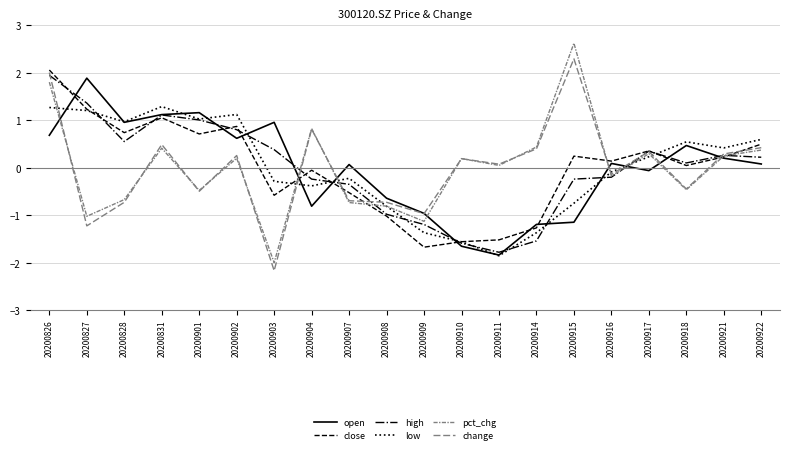

How many categories are shown in the chart?

20